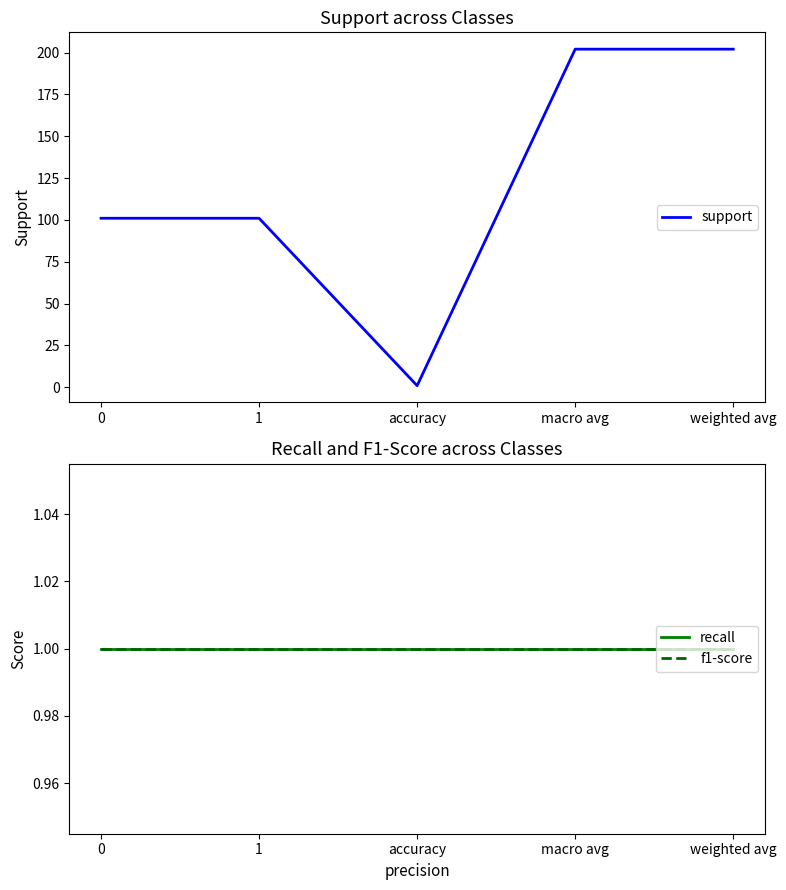

What is the average value of the recall series?

1